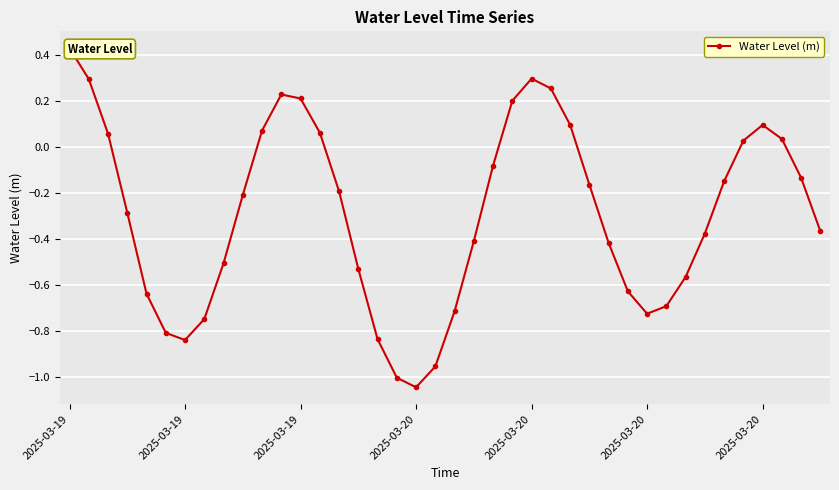

What value does the data have at 2025-03-19?

0.1